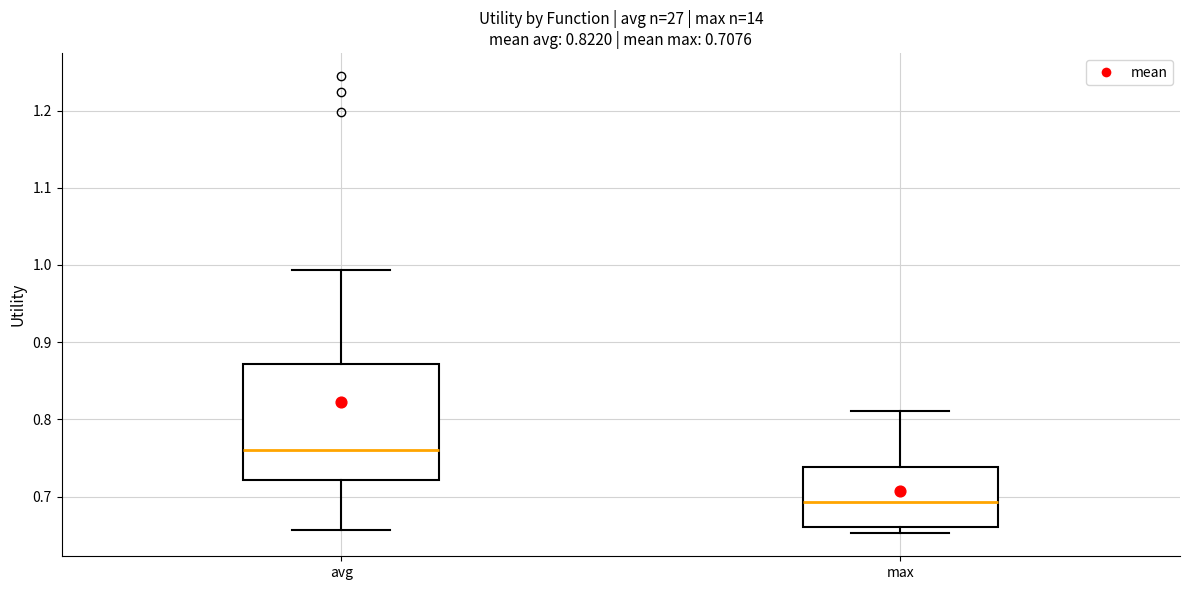

Which box's median line is the highest?

avg